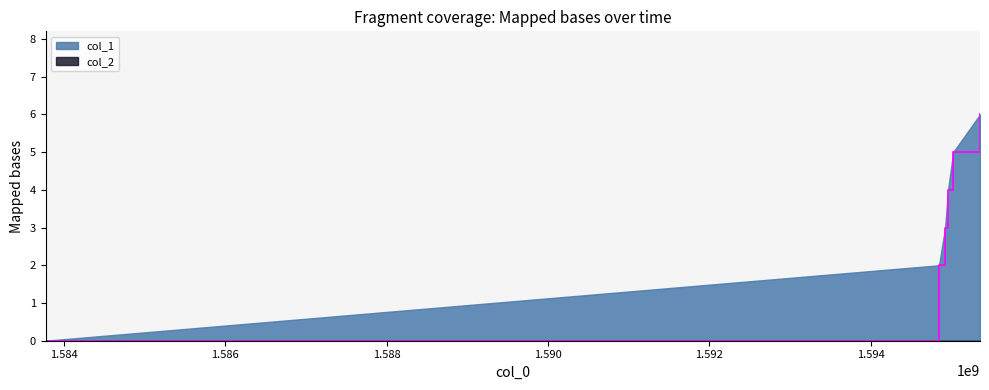

True or false: the data shows 9 at 1595020474.

False